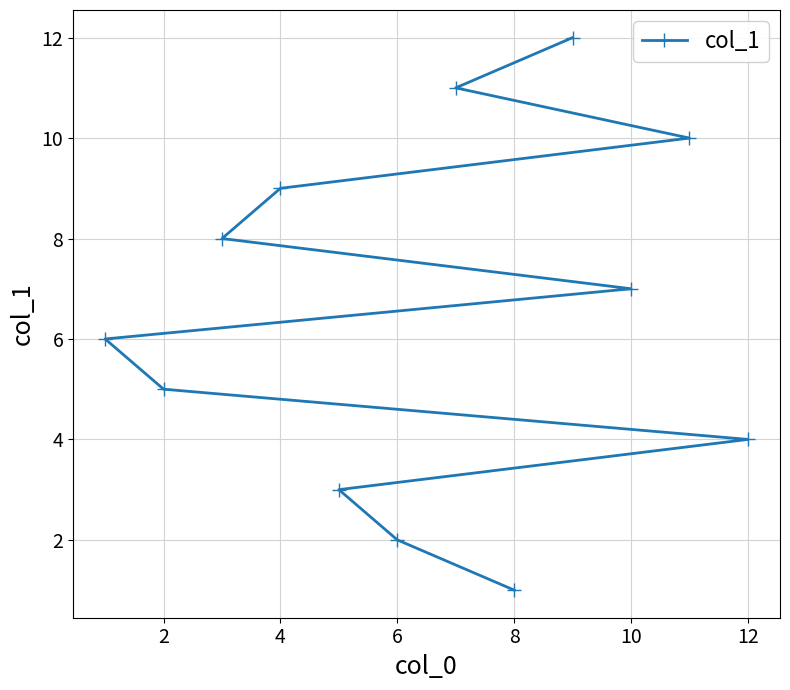

Is it true that the value at 12 is 1?

False